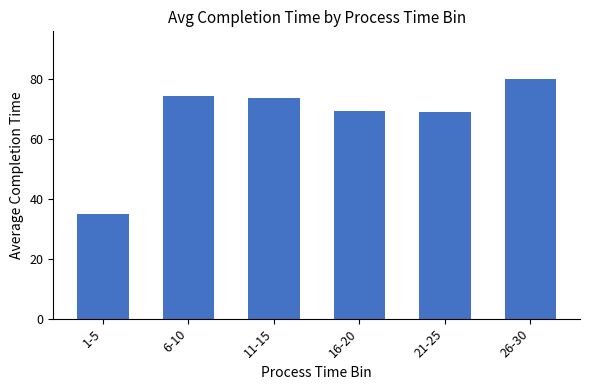

Are the bars grouped side by side (vs. stacked)?

No